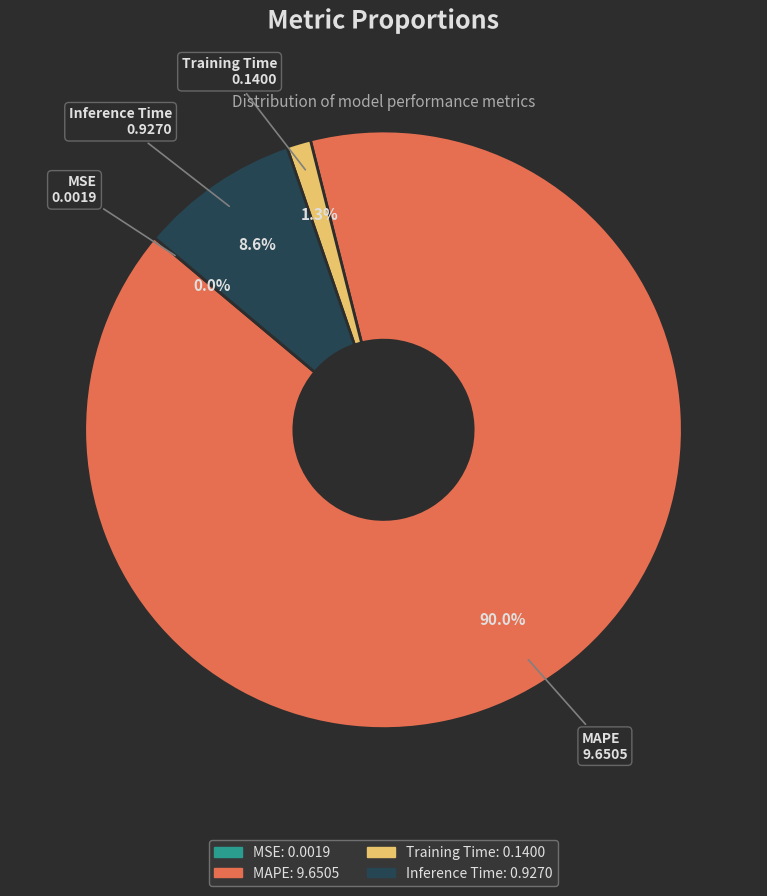

What percentage do MAPE and Inference Time together represent?

98.7%